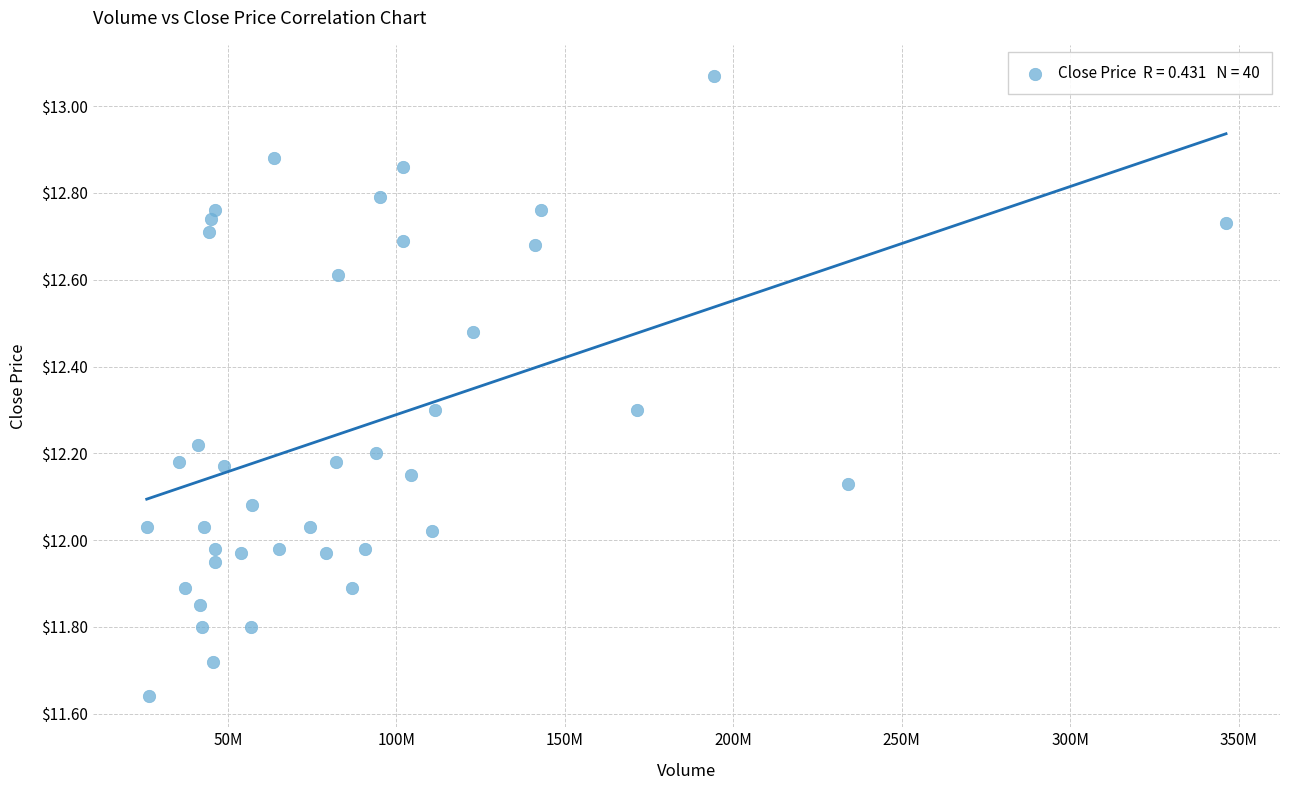

What is the range of X values (max minus min)?

320284937.0